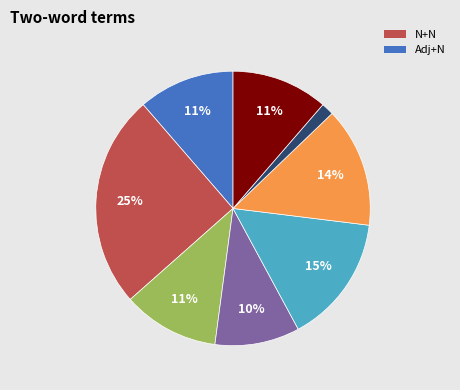

Is there a majority slice in this chart?

No